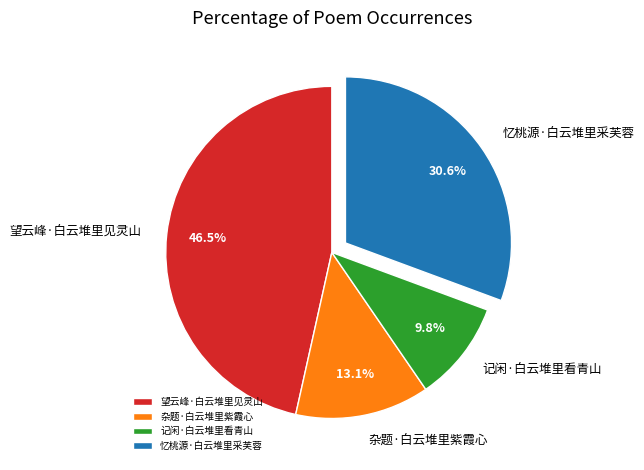

Does any single category account for the majority?

No